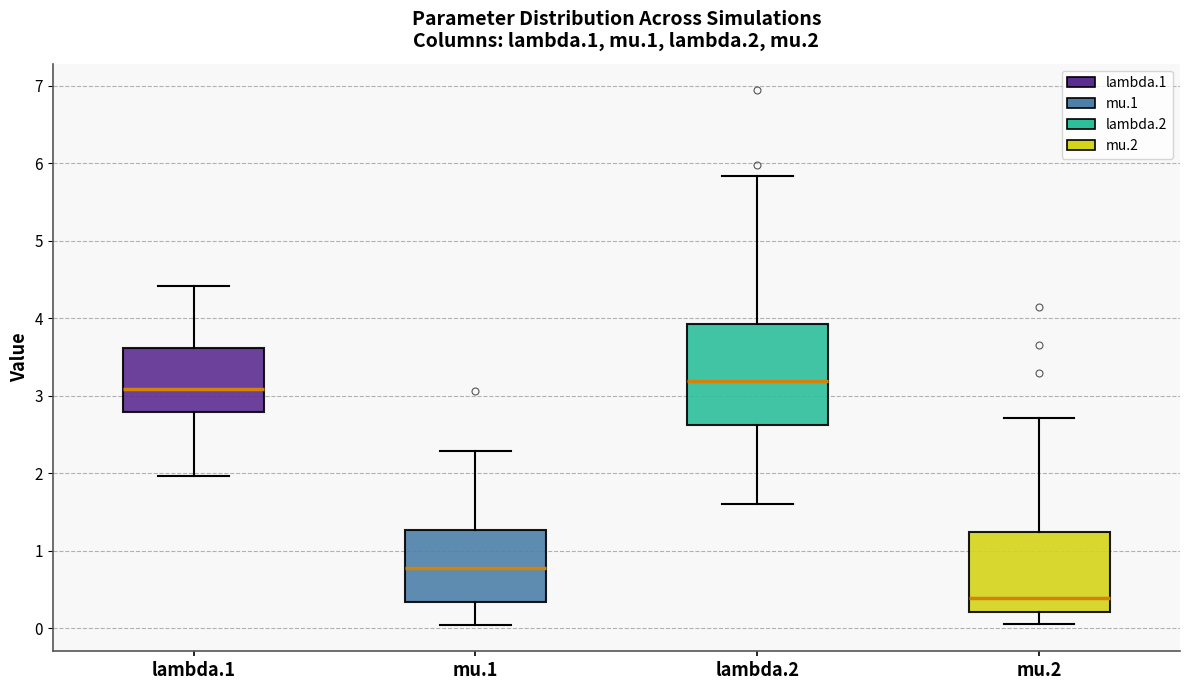

Reading left to right, transcribe this box plot: for each box, give where its median line is, the range the box spans, and where its two whiskers end, as read against the y-axis. The values are not printed on the chart, so give them approximately, as read against the axis.

lambda.1: median 3.1, box 2.8 to 3.6, whiskers 2.0 to 4.4
mu.1: median 0.8, box 0.3 to 1.3, whiskers 0.0 to 2.3
lambda.2: median 3.2, box 2.6 to 3.9, whiskers 1.6 to 5.8
mu.2: median 0.4, box 0.2 to 1.2, whiskers 0.1 to 2.7